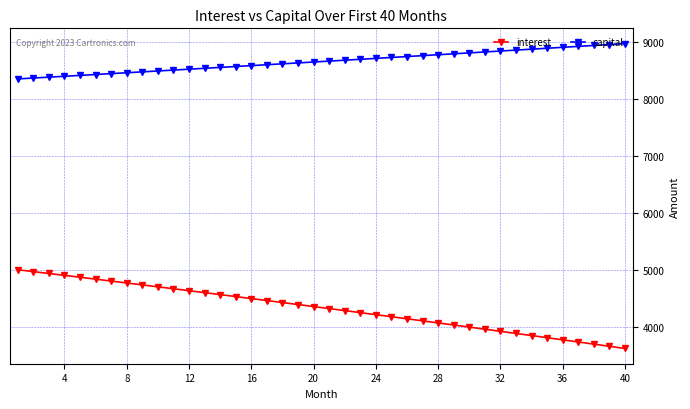

What is the minimum value for interest?

3631.6